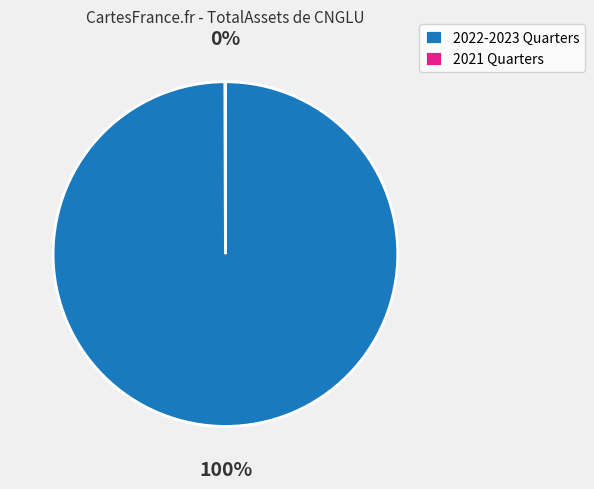

Which slice is the largest?

2022-2023 Quarters